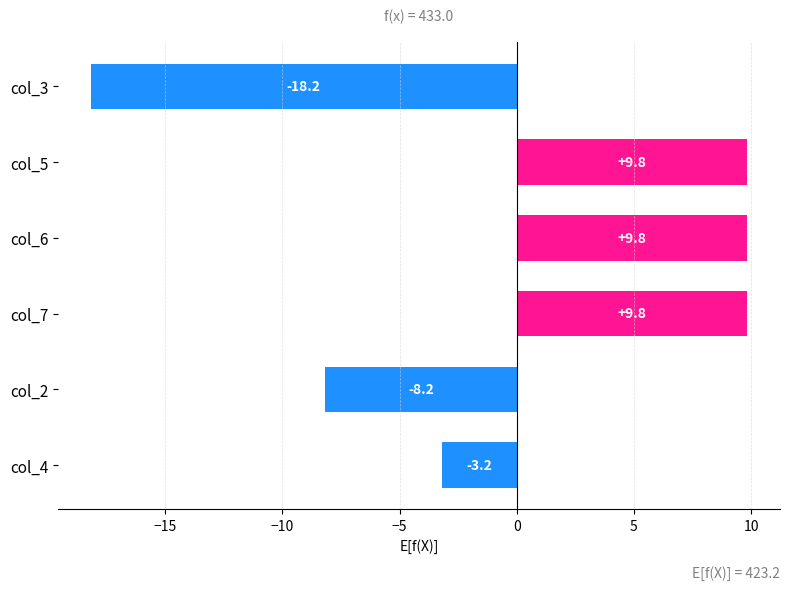

Count the number of categories in the chart.

6